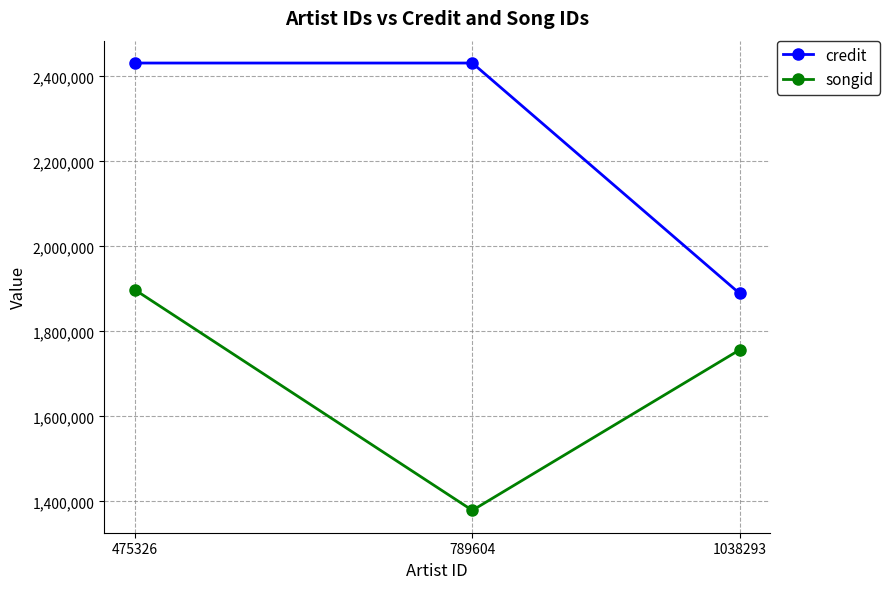

The value of songid at 789604 is 1378803. True or false?

True